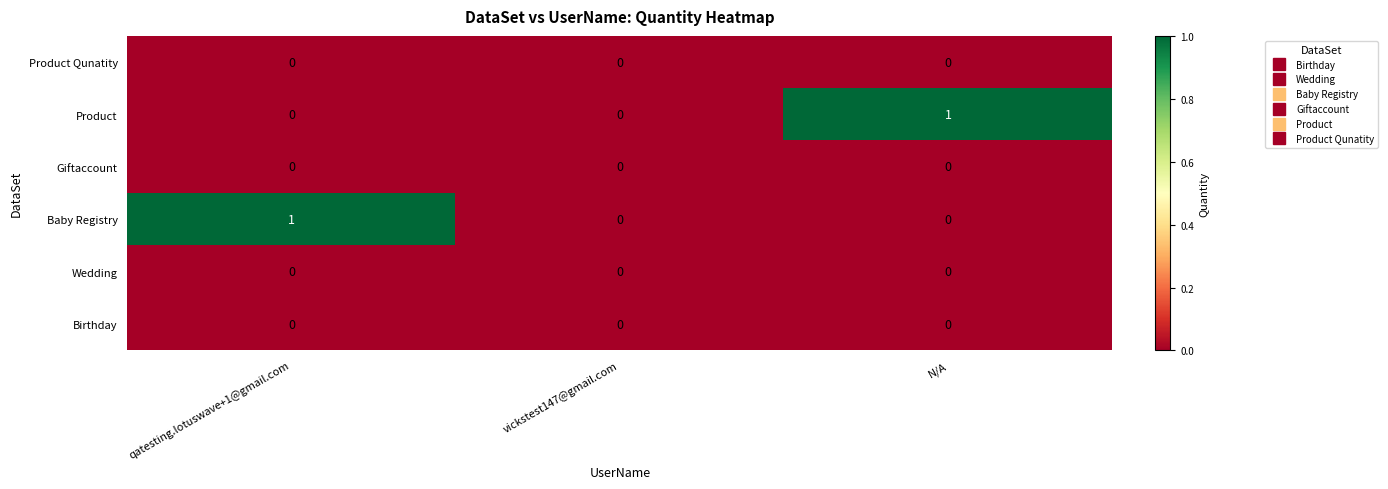

Between qatesting.lotuswave+1@gmail.com and vickstest147@gmail.com, which series saw the biggest shift?

Baby Registry